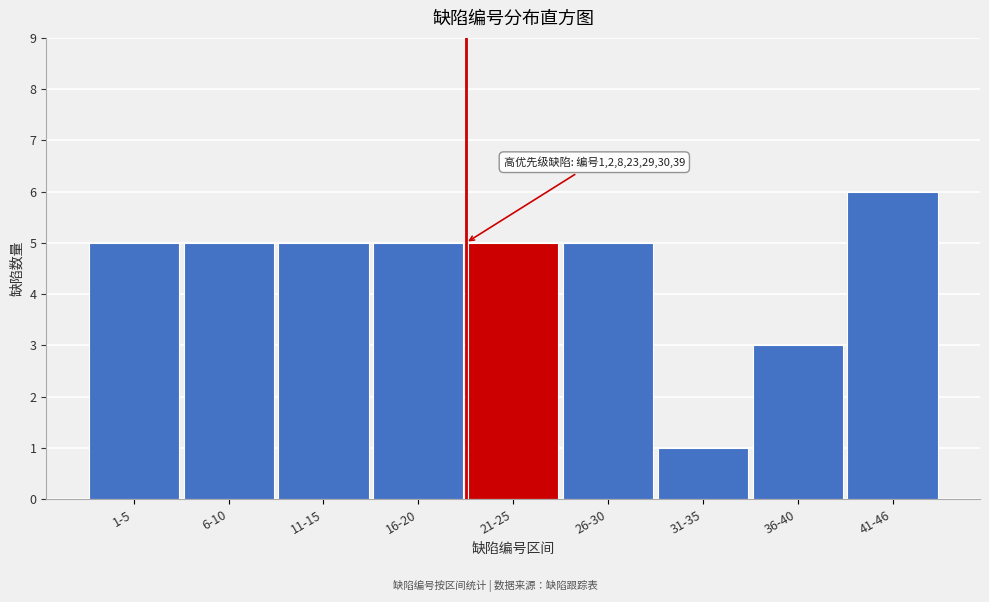

Reading left to right, what are all the values shown in this chart?

1-5=5	6-10=5	11-15=5	16-20=5	21-25=5	26-30=5	31-35=1	36-40=3	41-46=6